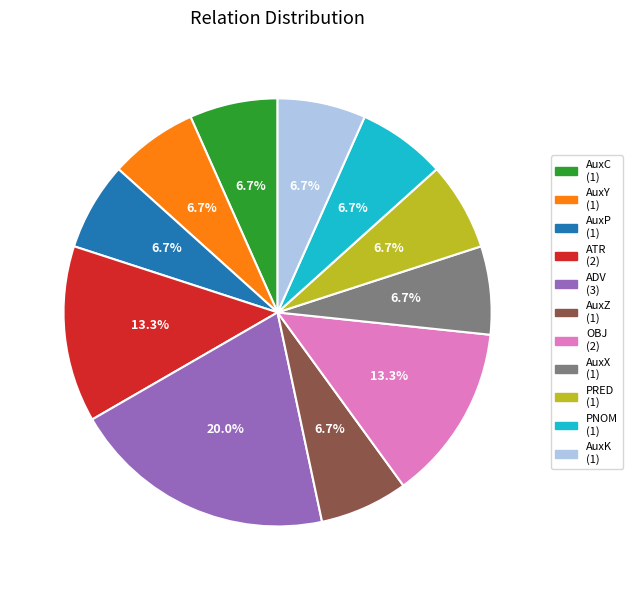

Count the number of slices in the pie.

11